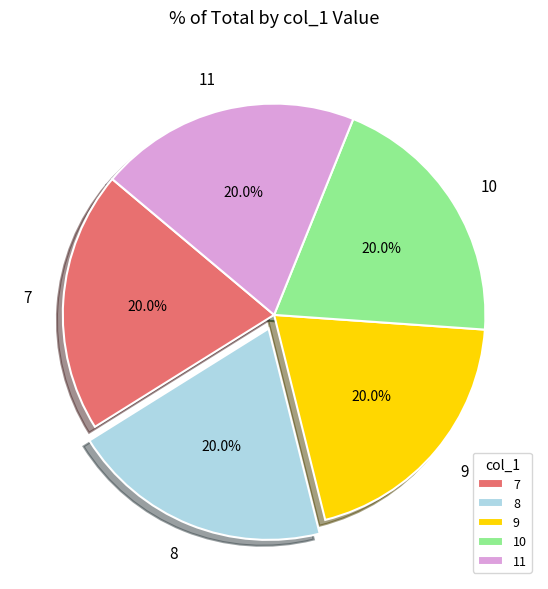

Approximately how many times larger is the value at 7 compared to 10?

1.0